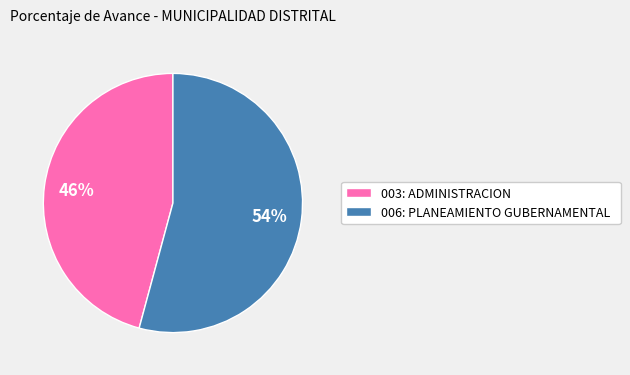

To the nearest percent, what percentage of the pie is 006: PLANEAMIENTO GUBERNAMENTAL?

54%